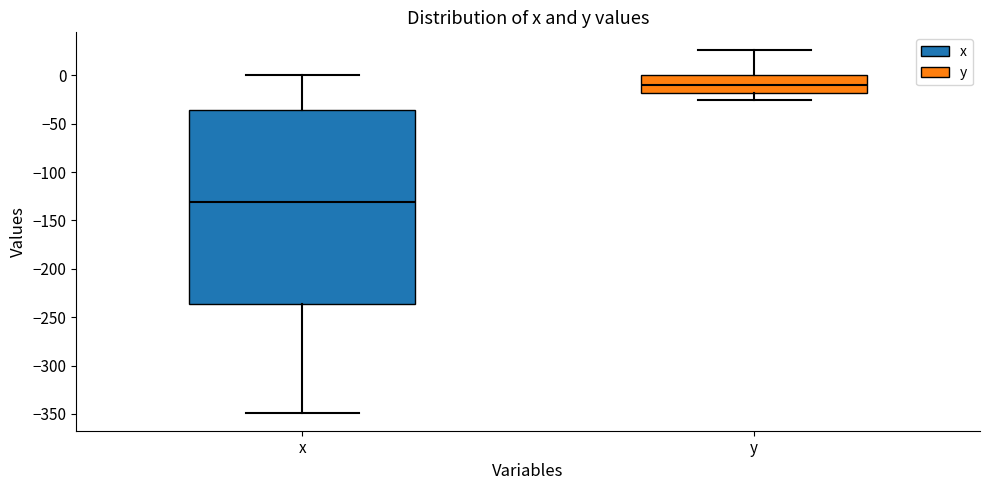

Where is the lower edge of the box for y on the y-axis? The values are not printed on the chart, so give them approximately, as read against the axis.

-20